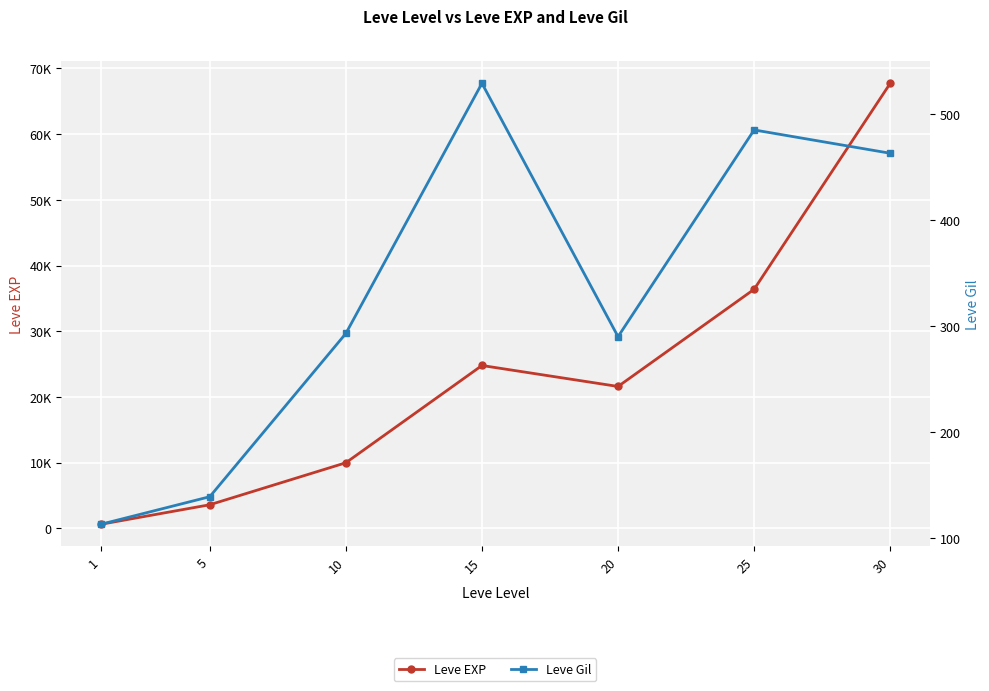

True or false: Leve Gil and Leve EXP intersect in this chart.

False